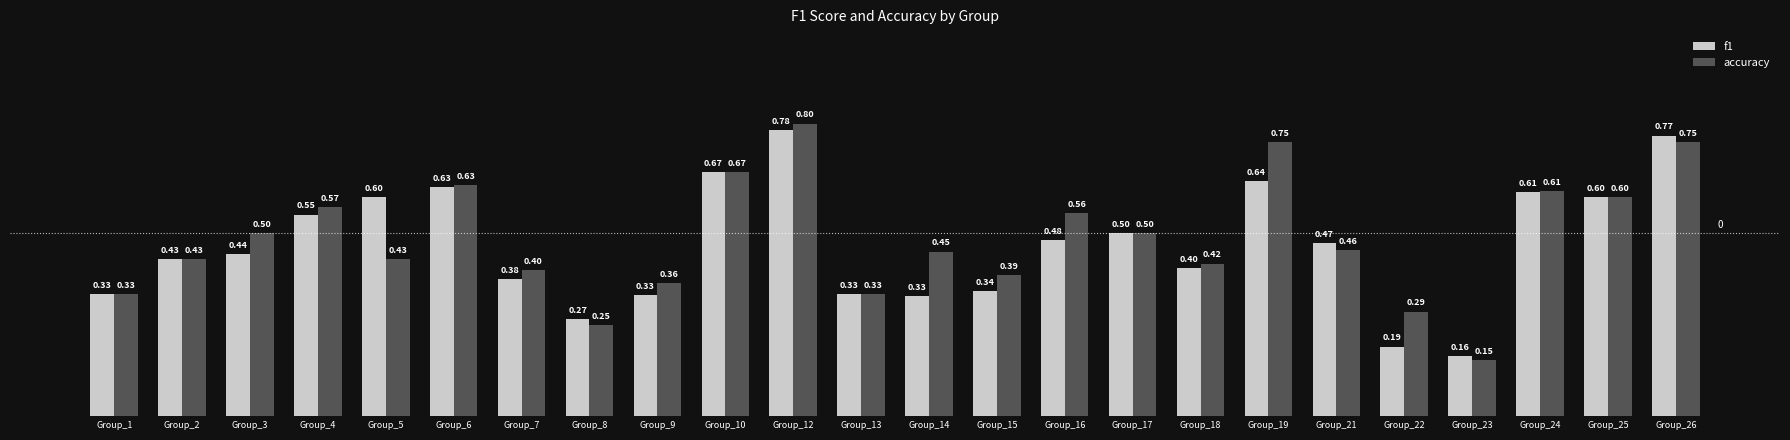

What is the difference between the maximum and minimum values in the f1 series?

0.6